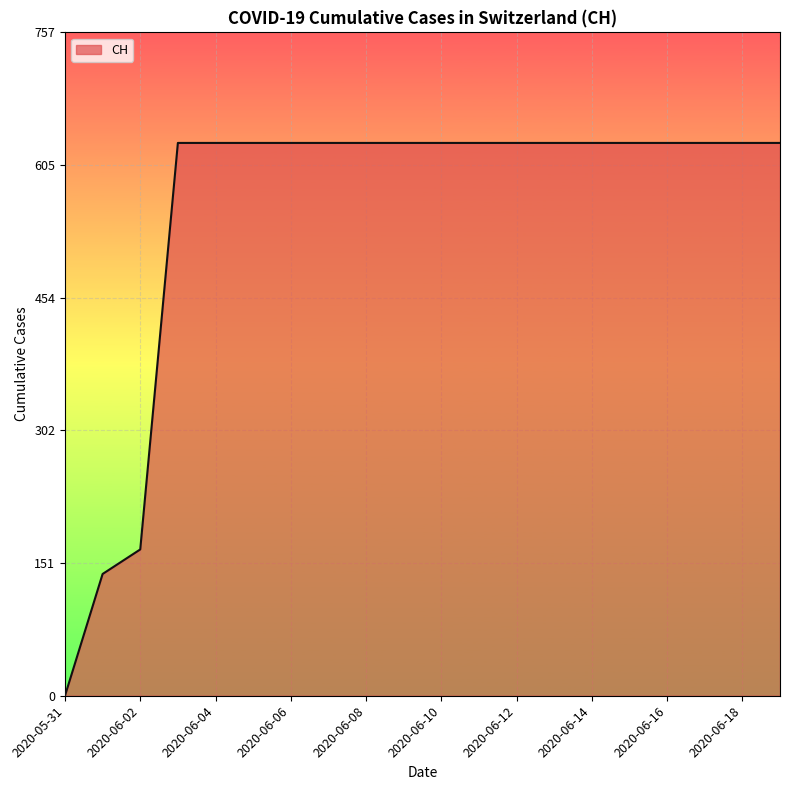

What is the greatest value displayed?

631